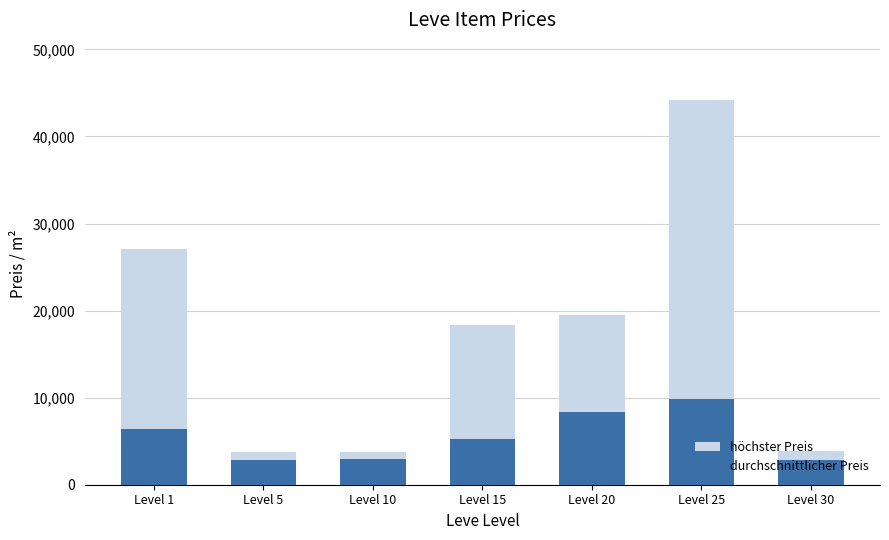

True or false: durchschnittlicher Preis has a value of 2909.8 at Level 10.

True